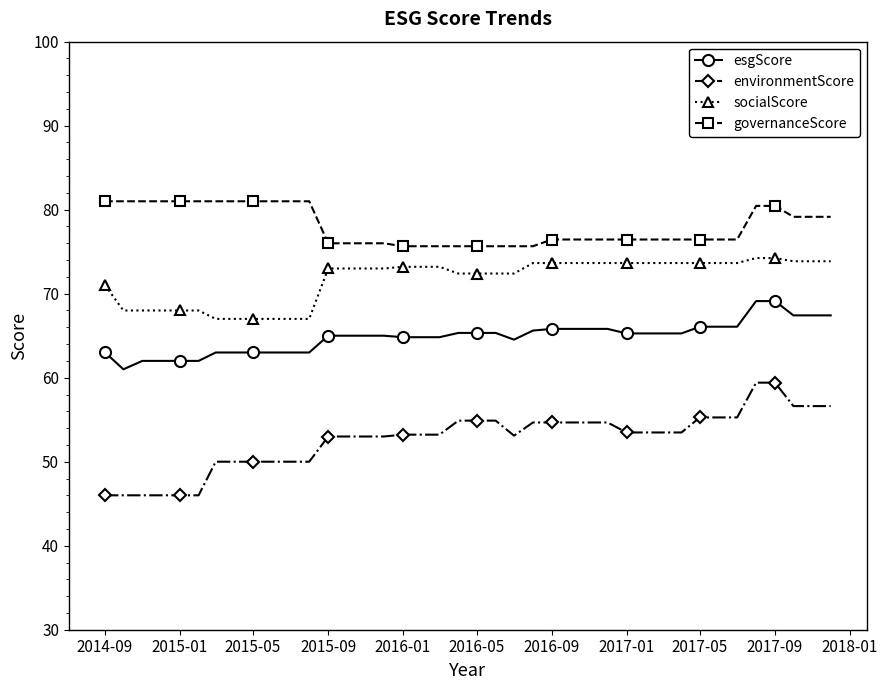

What is the maximum value shown in the chart?

81.0